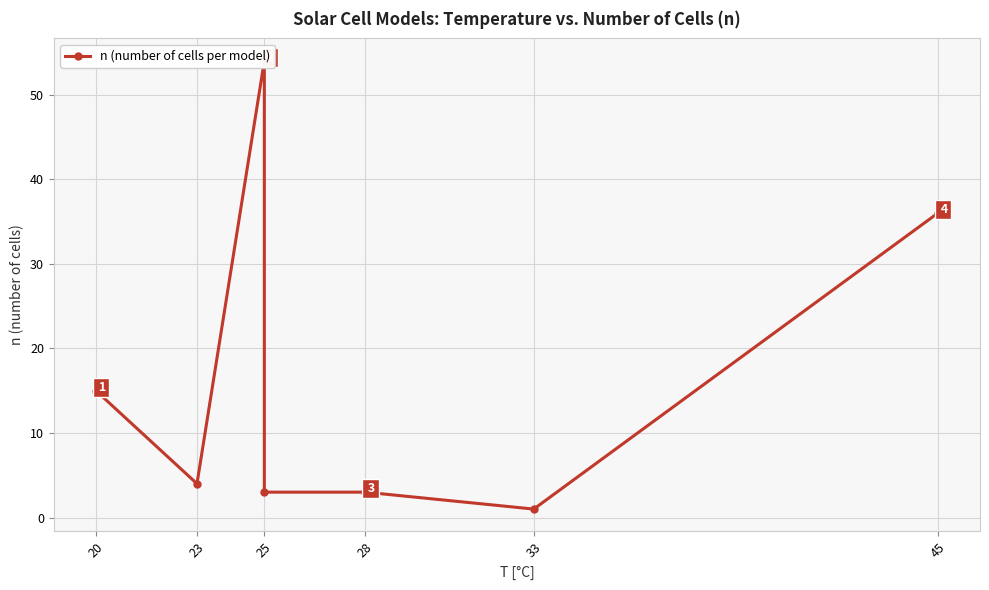

Where does the data first go above 3?

20